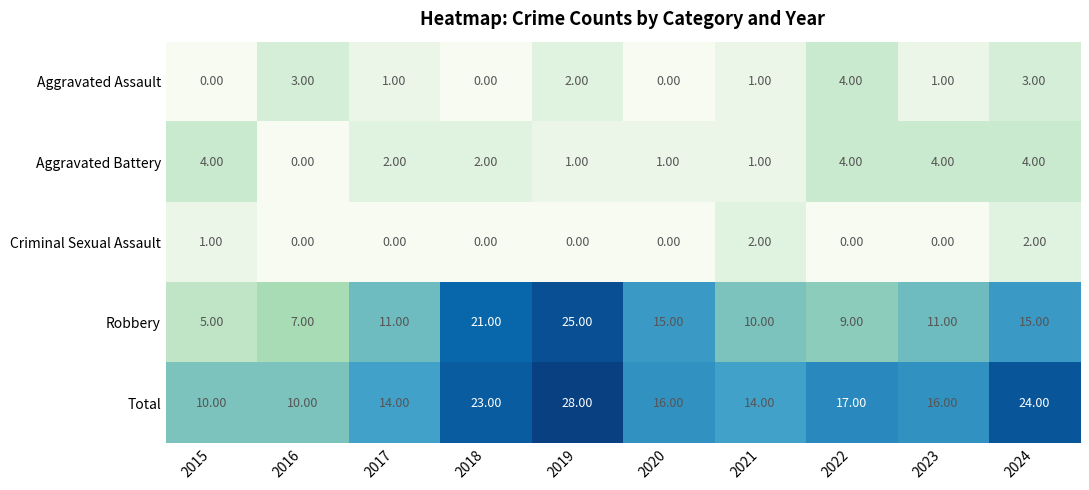

How many categories are shown in the chart?

10